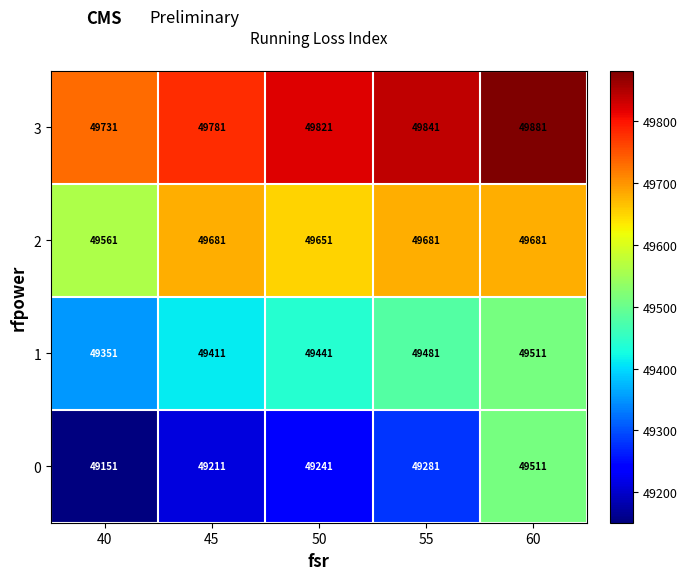

At which category does the chart reach its peak across all series?

60